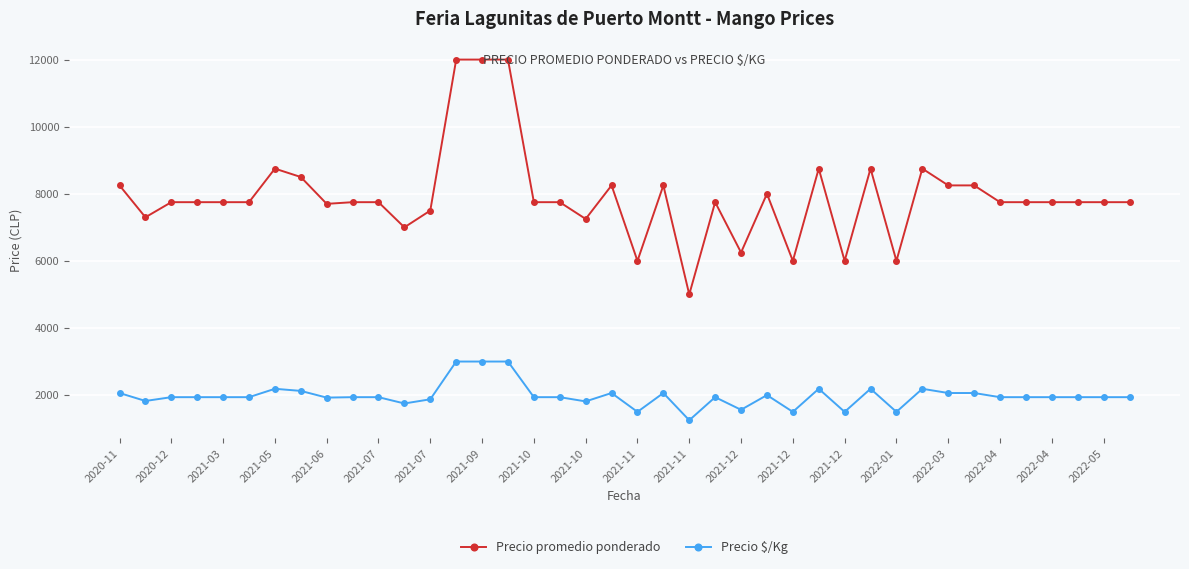

What is the sum of all Precio promedio ponderado values?

317000